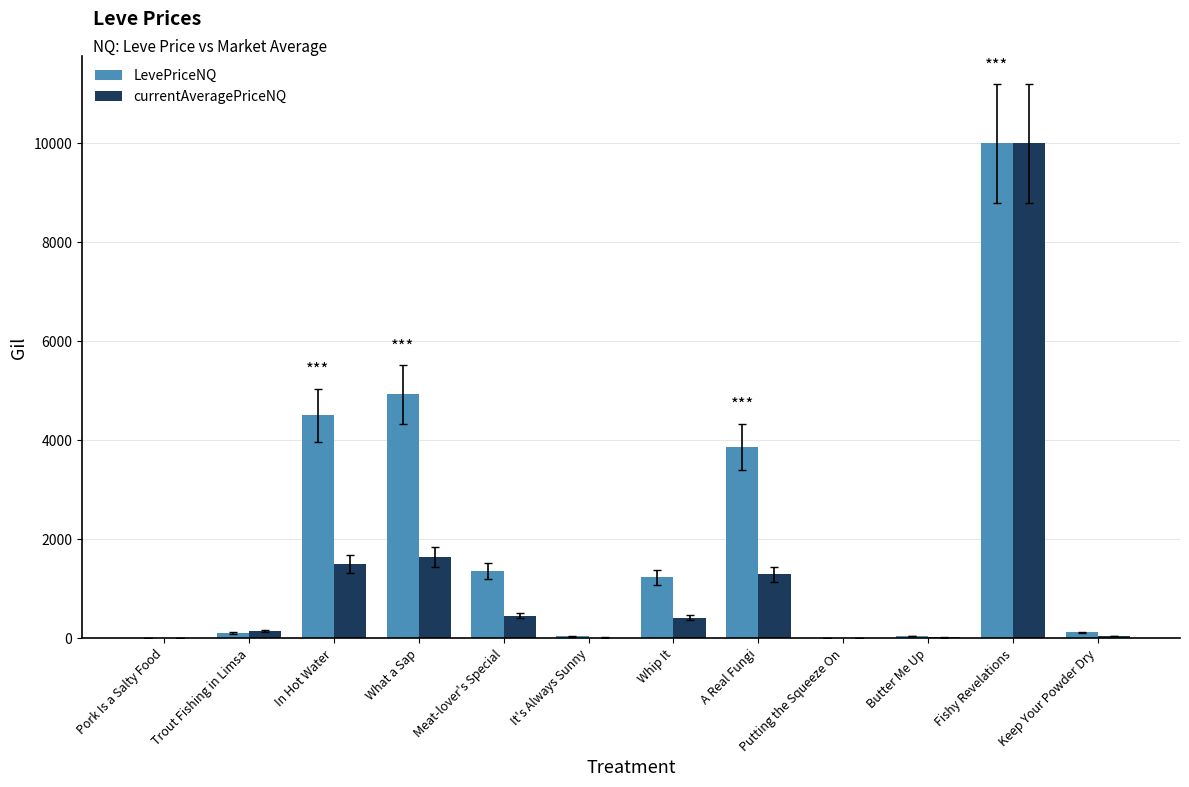

Which series has the largest total across all categories?

LevePriceNQ